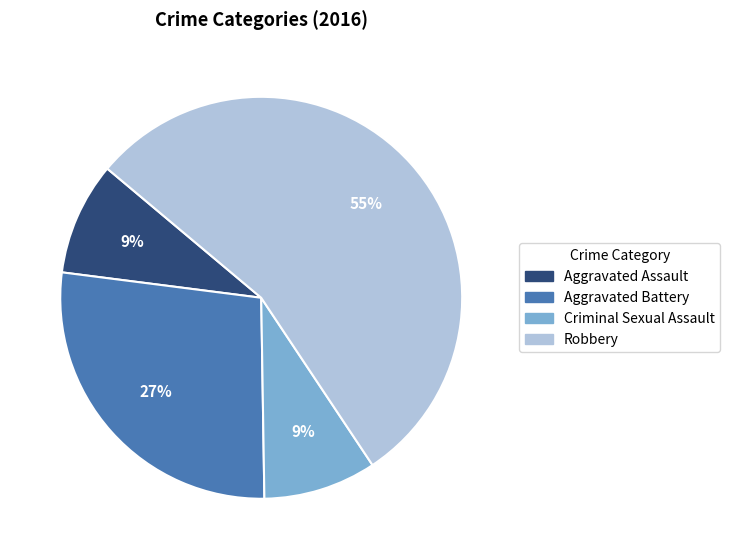

To the nearest percent, what is the average slice percentage?

25%